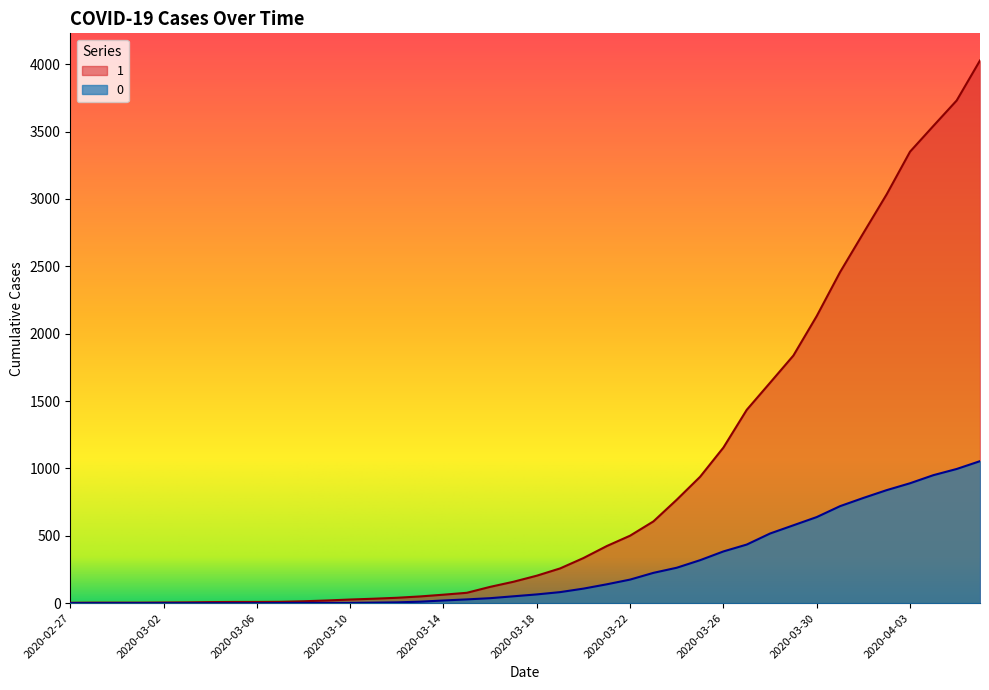

What is the label of the 15th point from the left?

2020-03-12